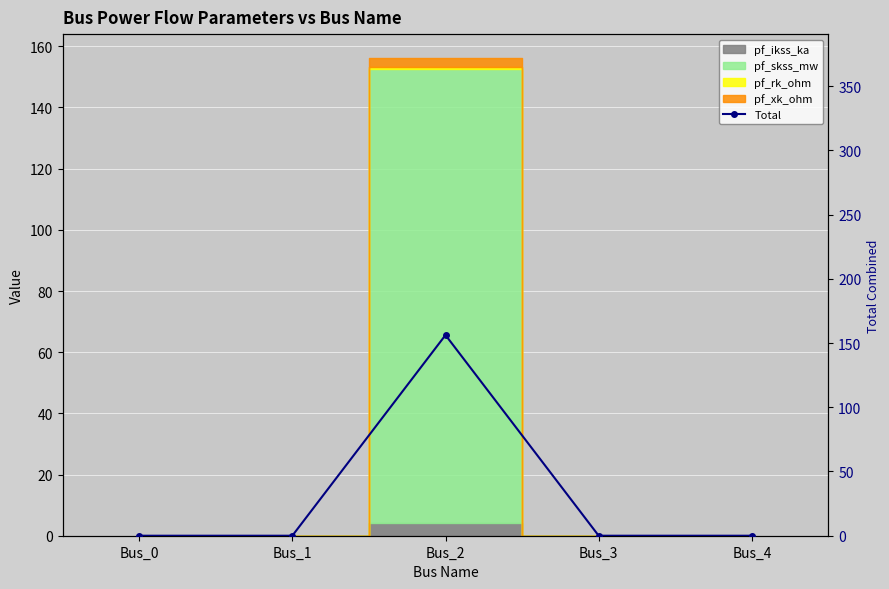

Rank the categories by value from lowest to highest.

Bus_0, Bus_1, Bus_3, Bus_4, Bus_2